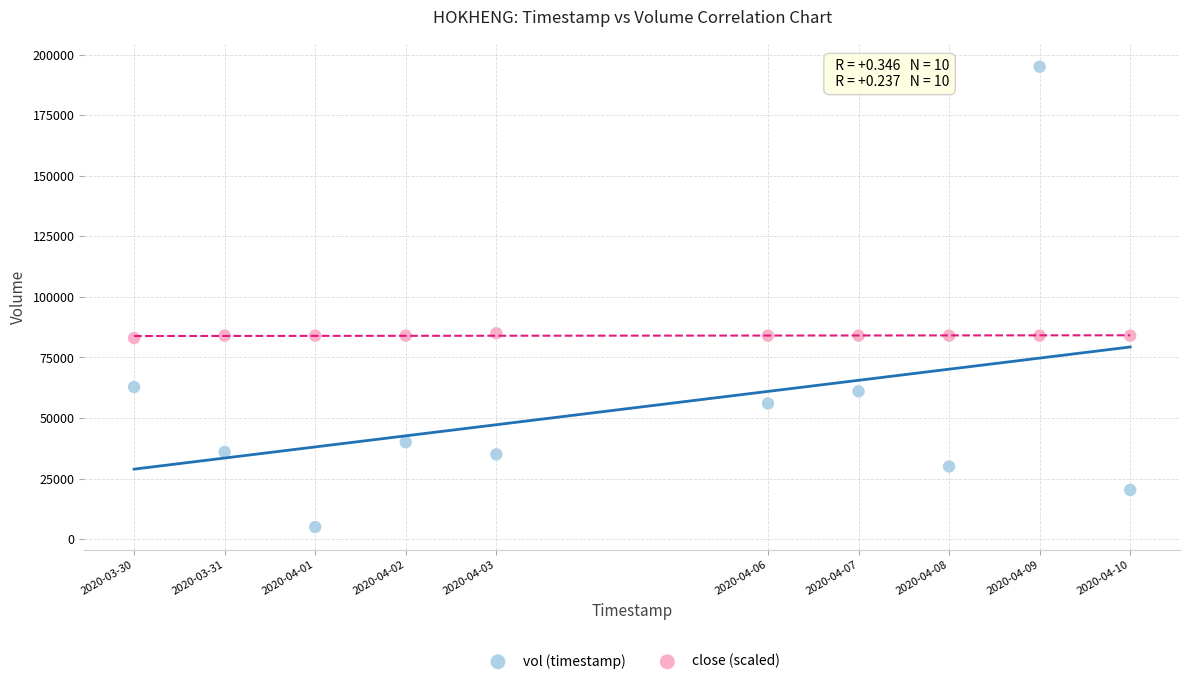

Which series has the largest Y range (max minus min)?

vol (timestamp)